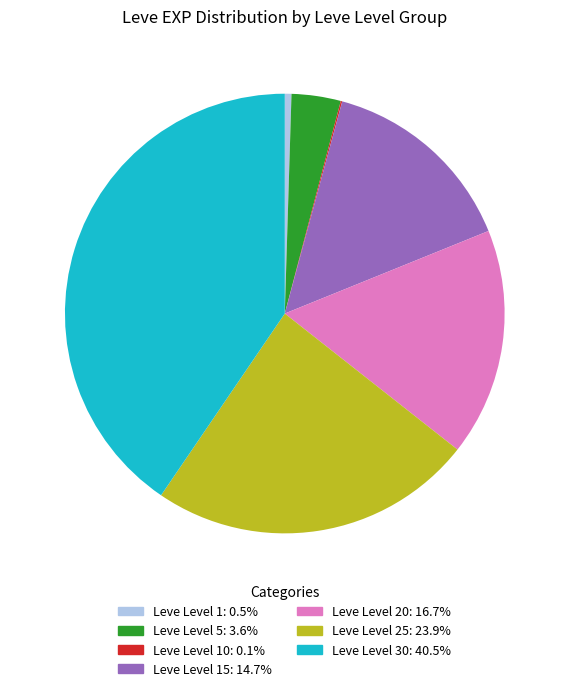

Does any single category account for the majority?

No